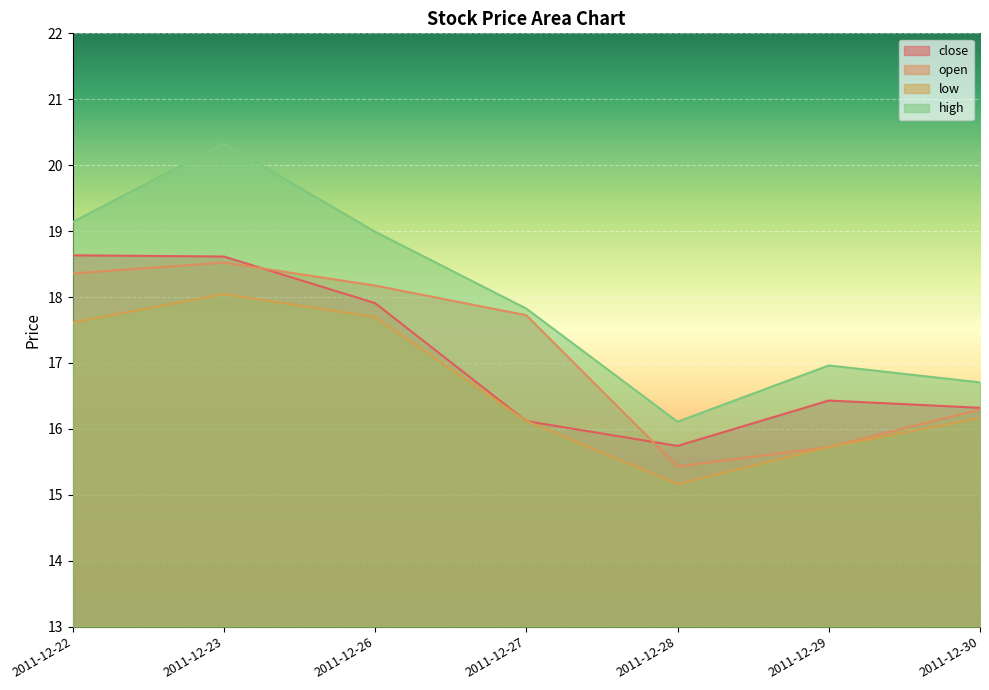

What is the difference between the maximum and second lowest values in the close series?

2.5